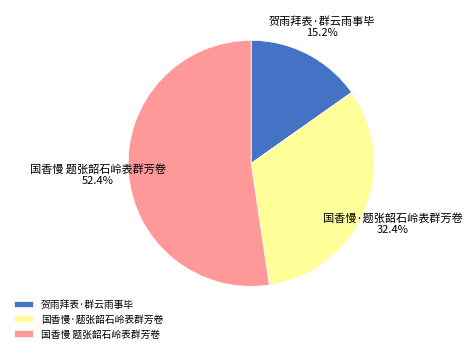

Is it true that 国香慢 题张韶石岭表群芳卷 is 52% of the pie?

True